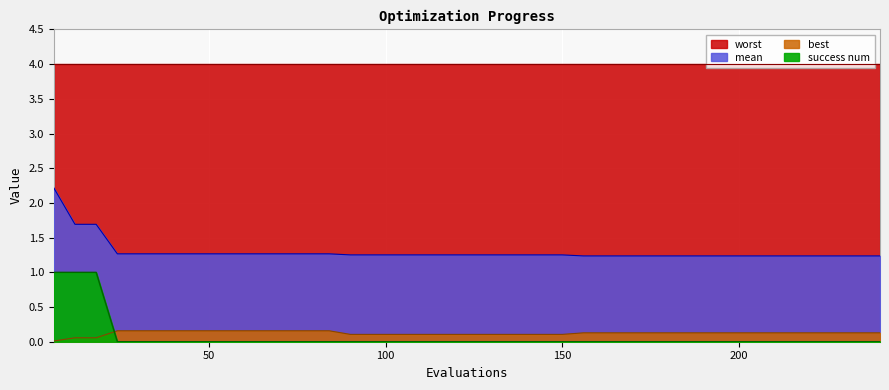

How many positive values does the success num series have?

3